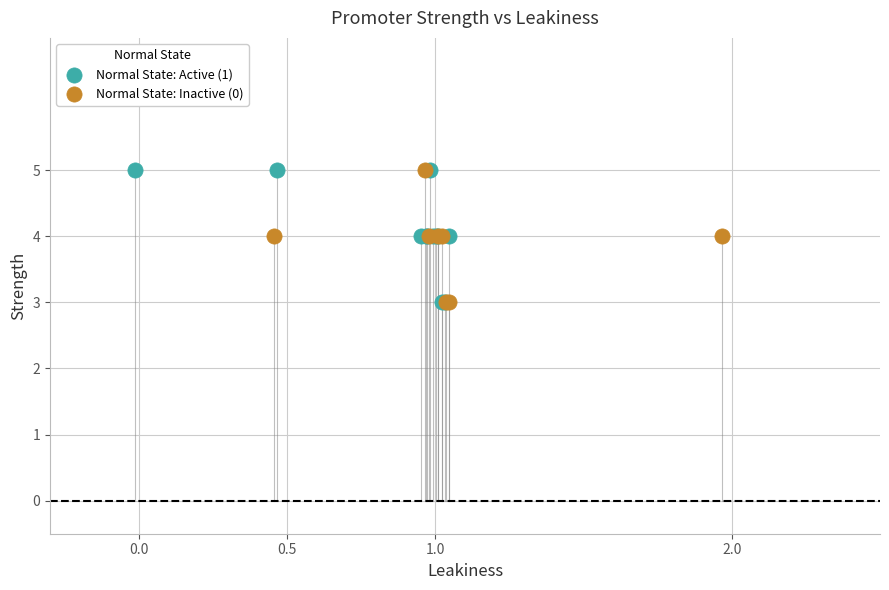

What are all the series names shown in the legend?

Normal State: Active (1), Normal State: Inactive (0)